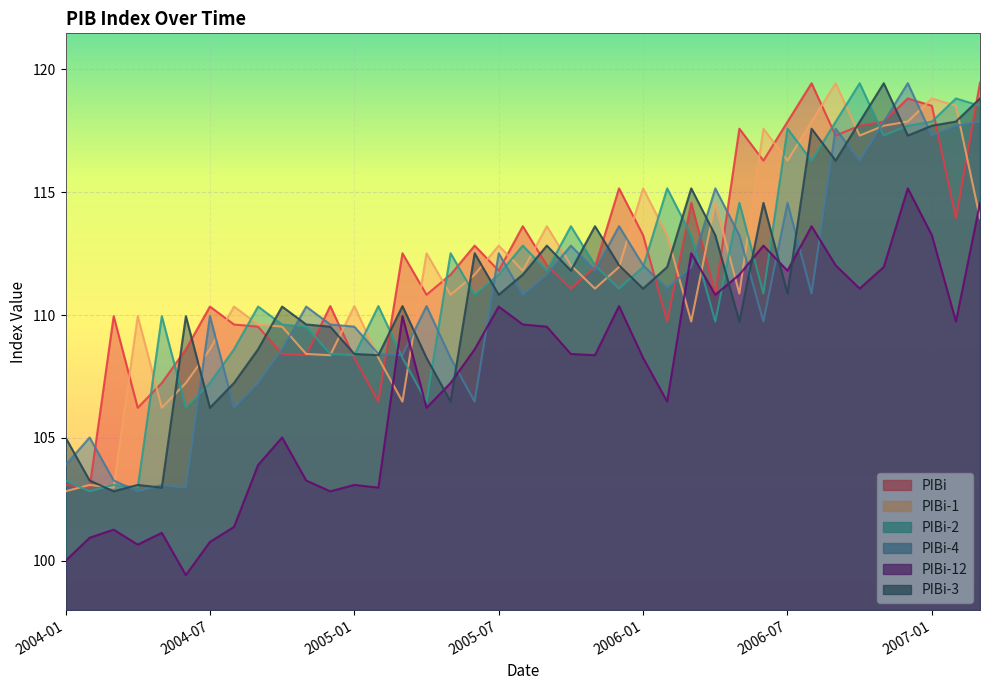

What is the minimum value shown in the chart?

99.4